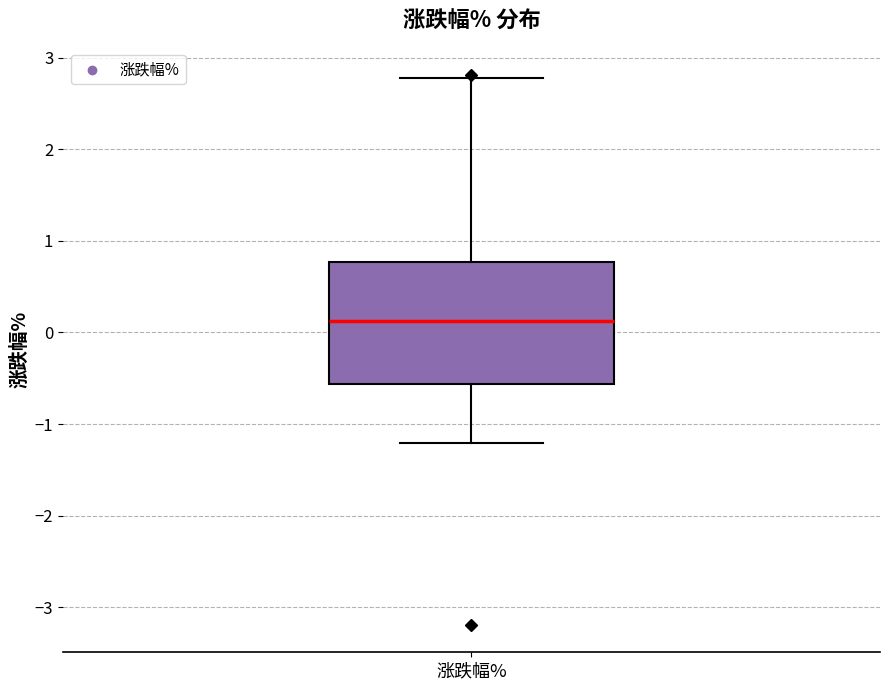

Where is the upper edge of the box for 涨跌幅% on the y-axis? The values are not printed on the chart, so give them approximately, as read against the axis.

0.8